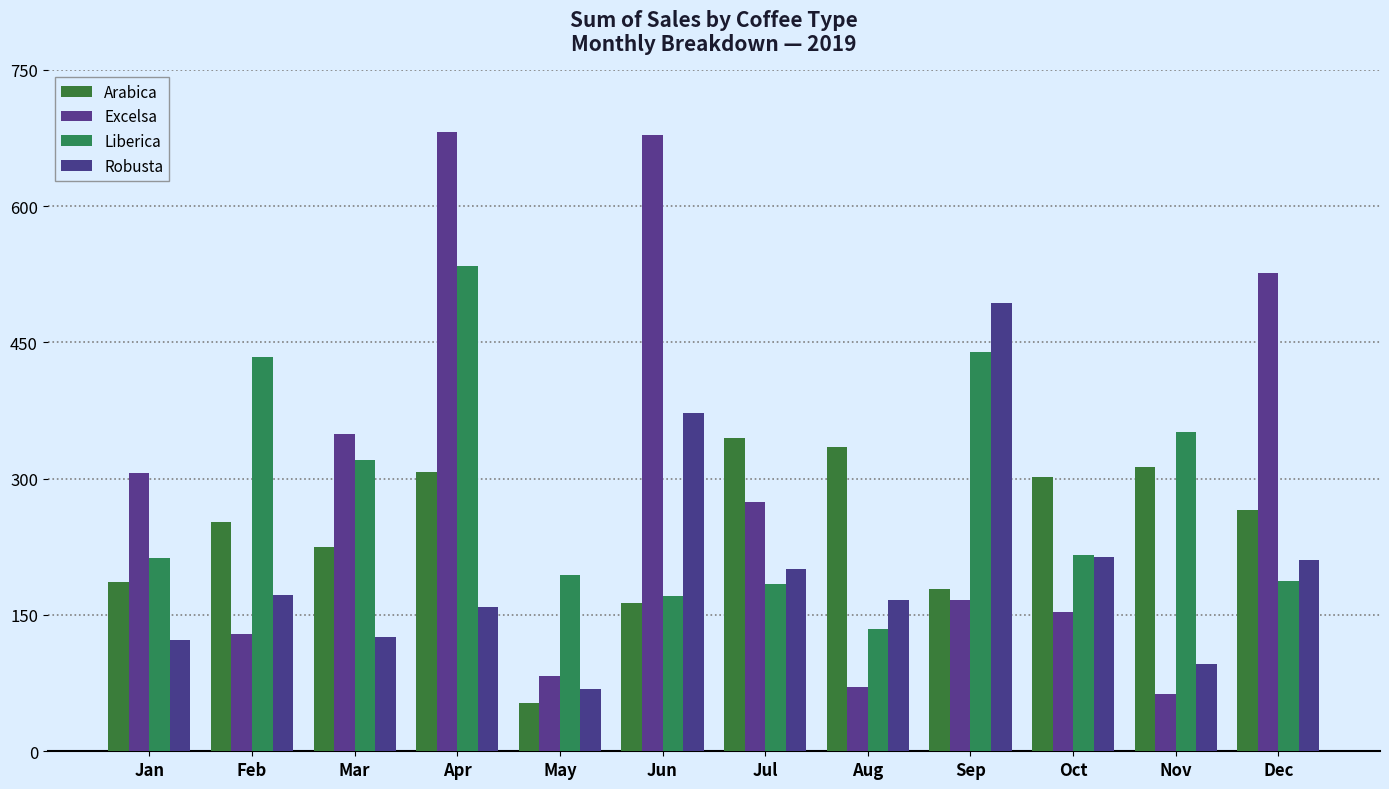

How many bars are there in each group?

4